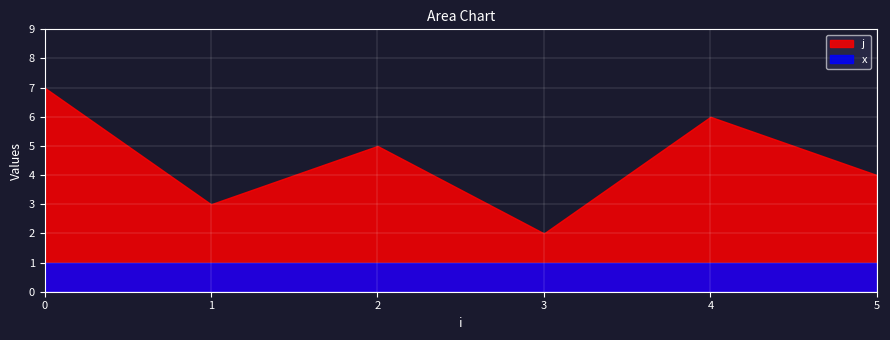

True or false: x has more than 1 points higher than both neighbors.

False